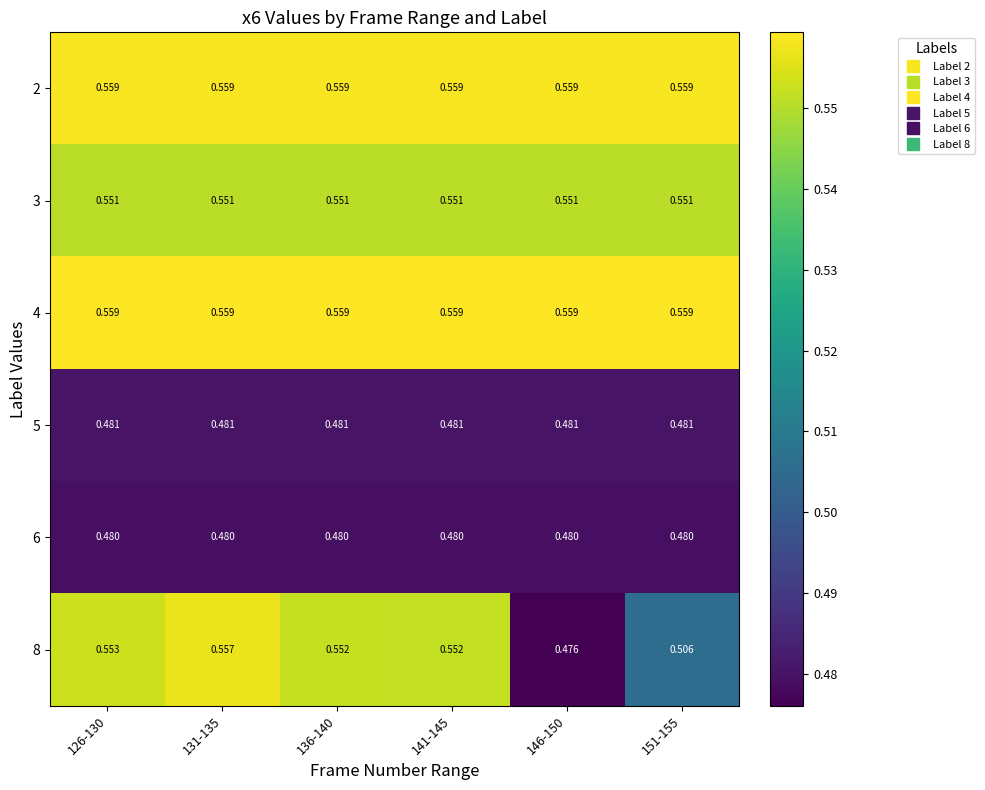

Is the value of 2 at 146-150 greater than the value of 6 at 126-130?

Yes